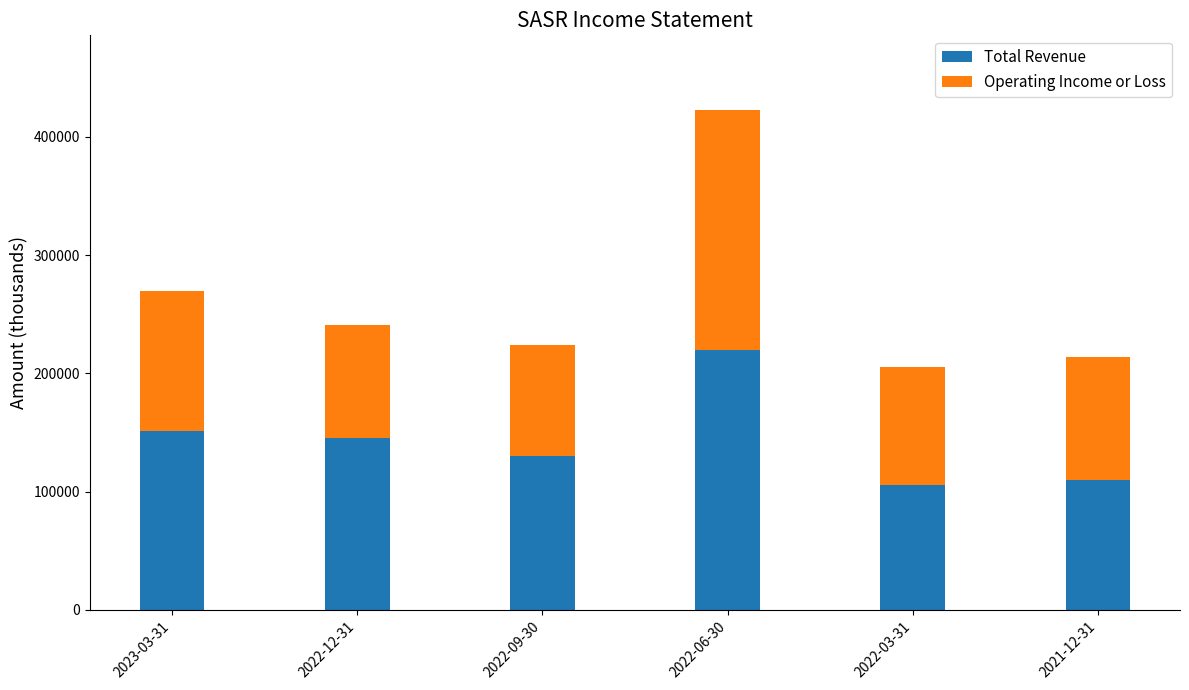

Which category has the highest value in the Total Revenue series?

2022-06-30